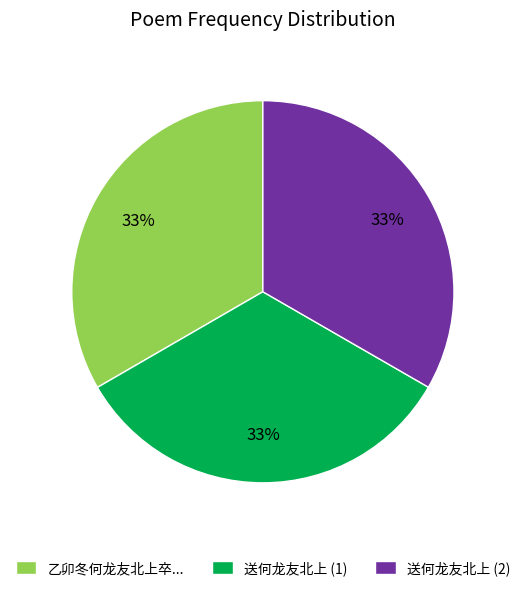

Combined, do 送何龙友北上 (2) and 送何龙友北上 (1) account for over 50%?

Yes